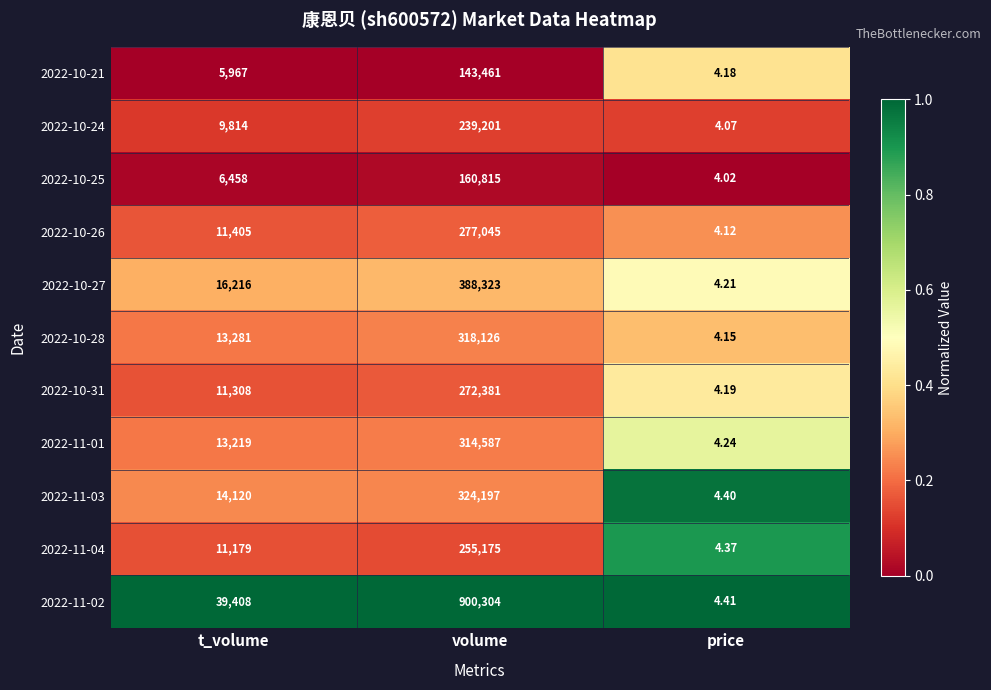

Where is 2022-11-04 nearest to the value 127589?

t_volume